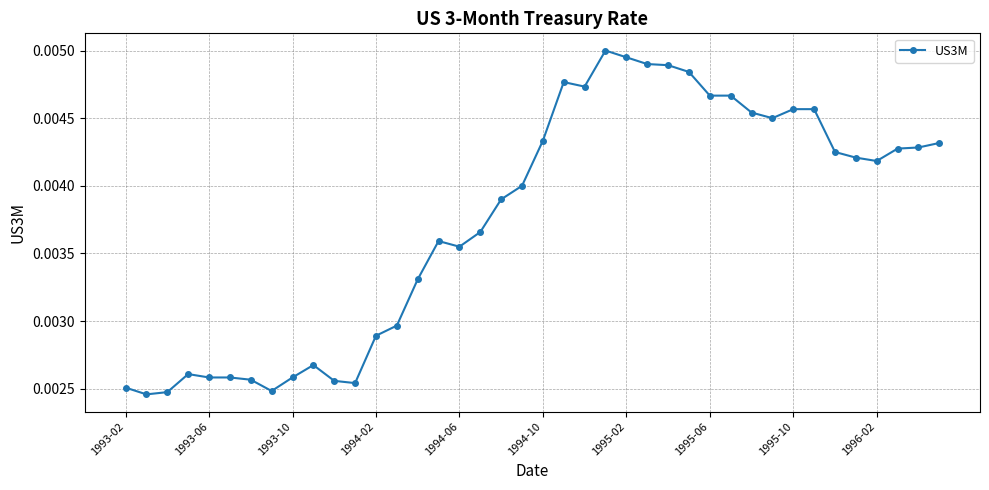

True or false: the data has more than 0 interior local peaks.

True